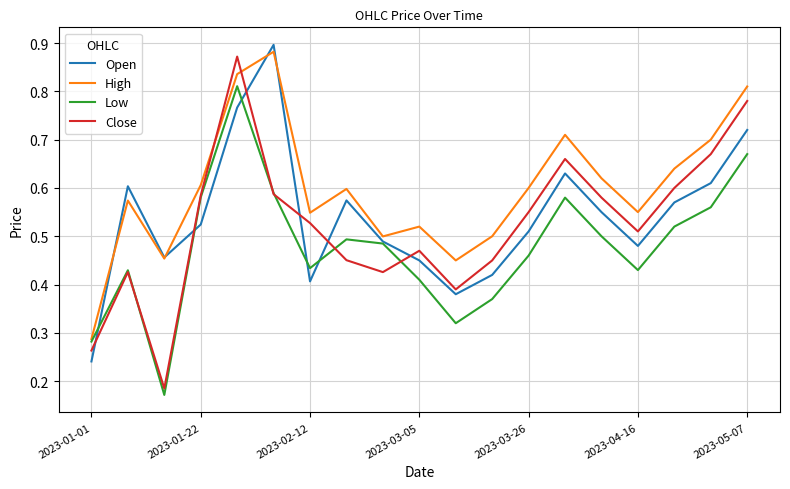

Which series has the largest total across all categories?

High